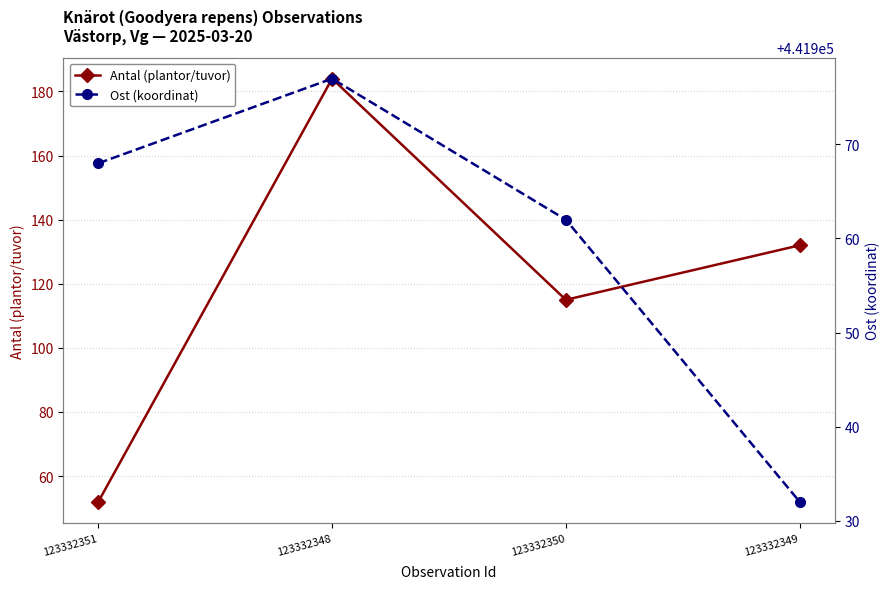

At 123332348, list the series in order from smallest to largest.

Antal (plantor/tuvor), Ost (koordinat)